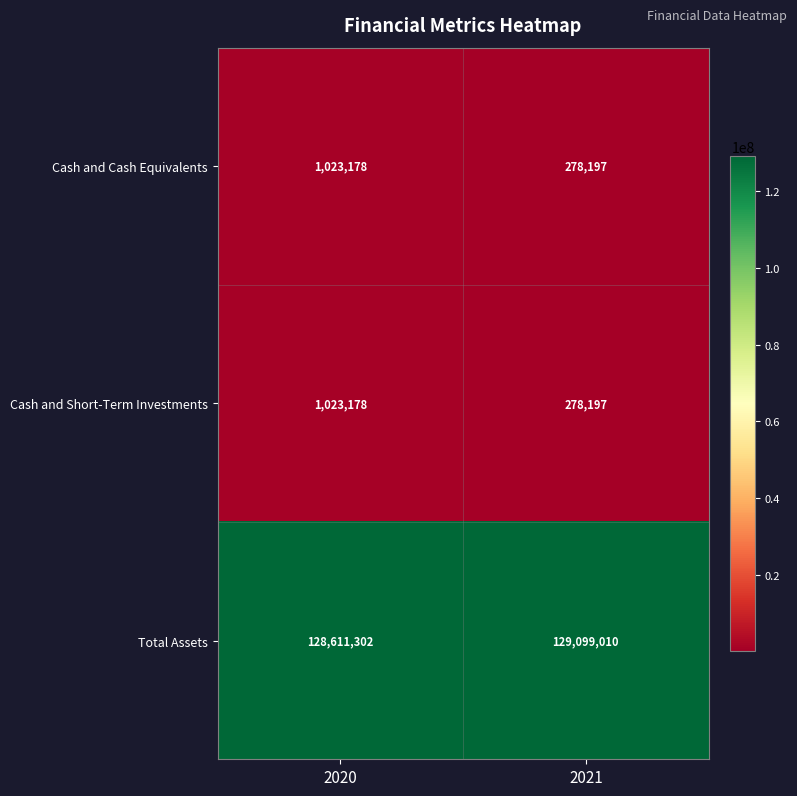

What is the difference between the highest and lowest values at 2021?

128820813